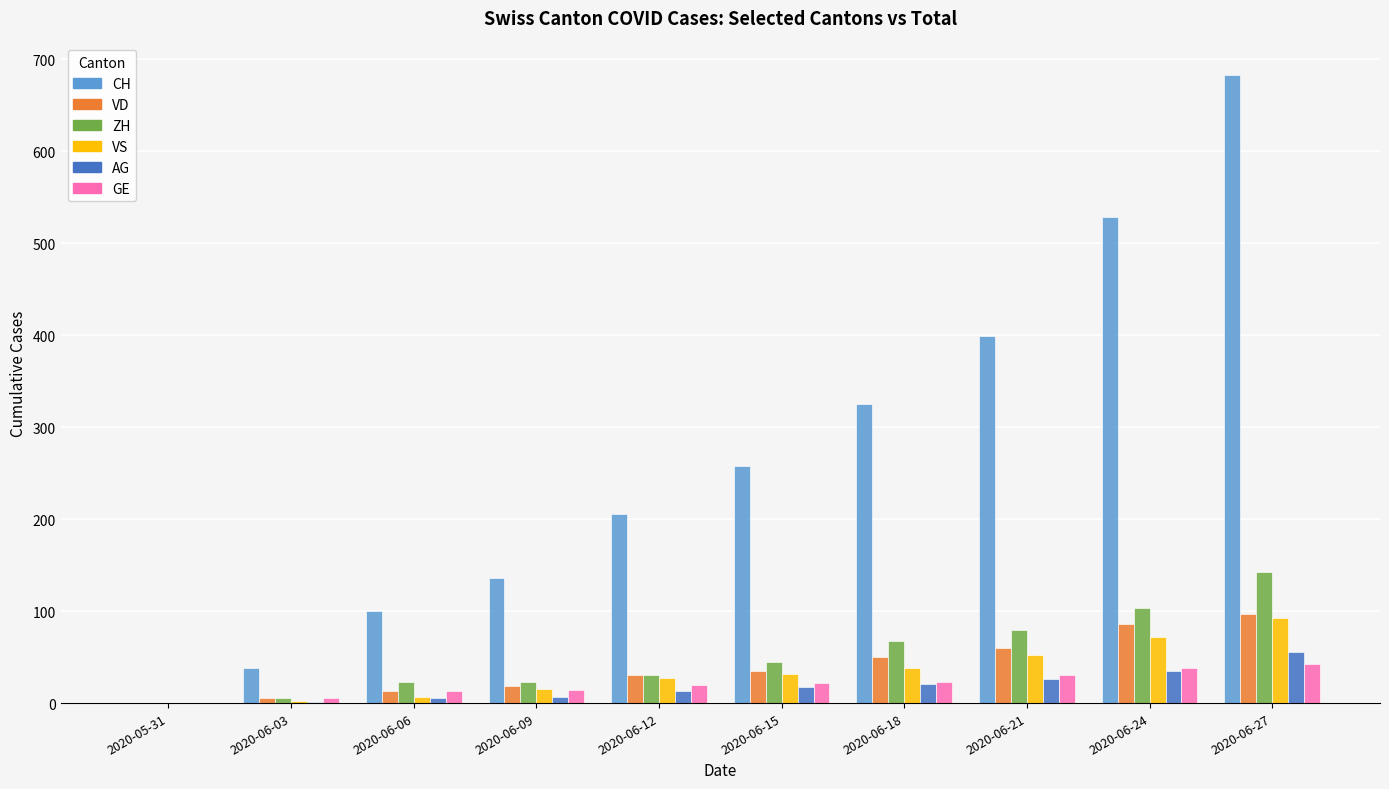

Where is CH nearest to the value 341?

2020-06-18